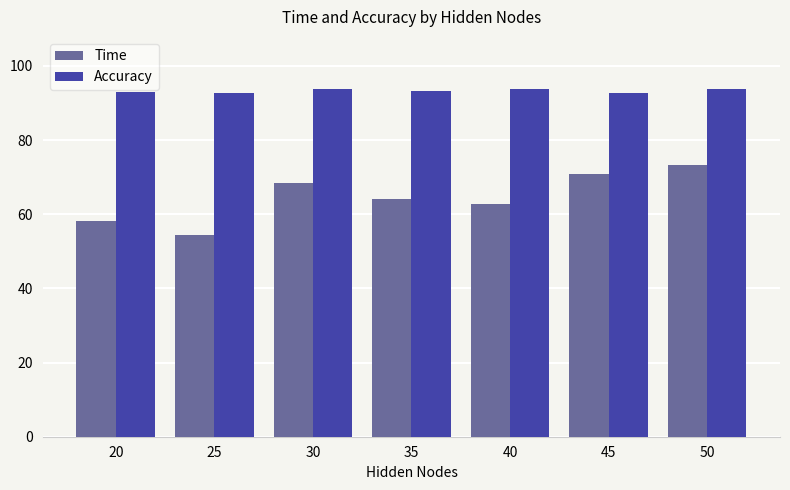

What is the approximate value of Time at 30?

68.6